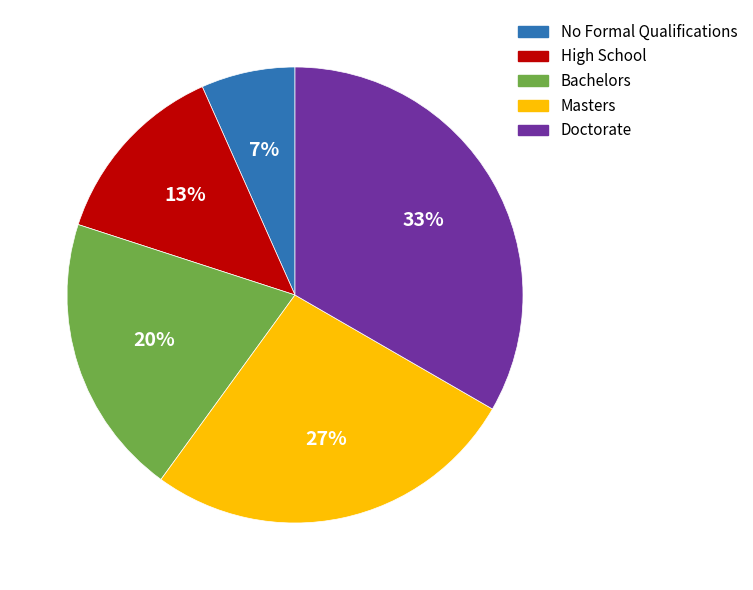

Count the number of slices in the pie.

5